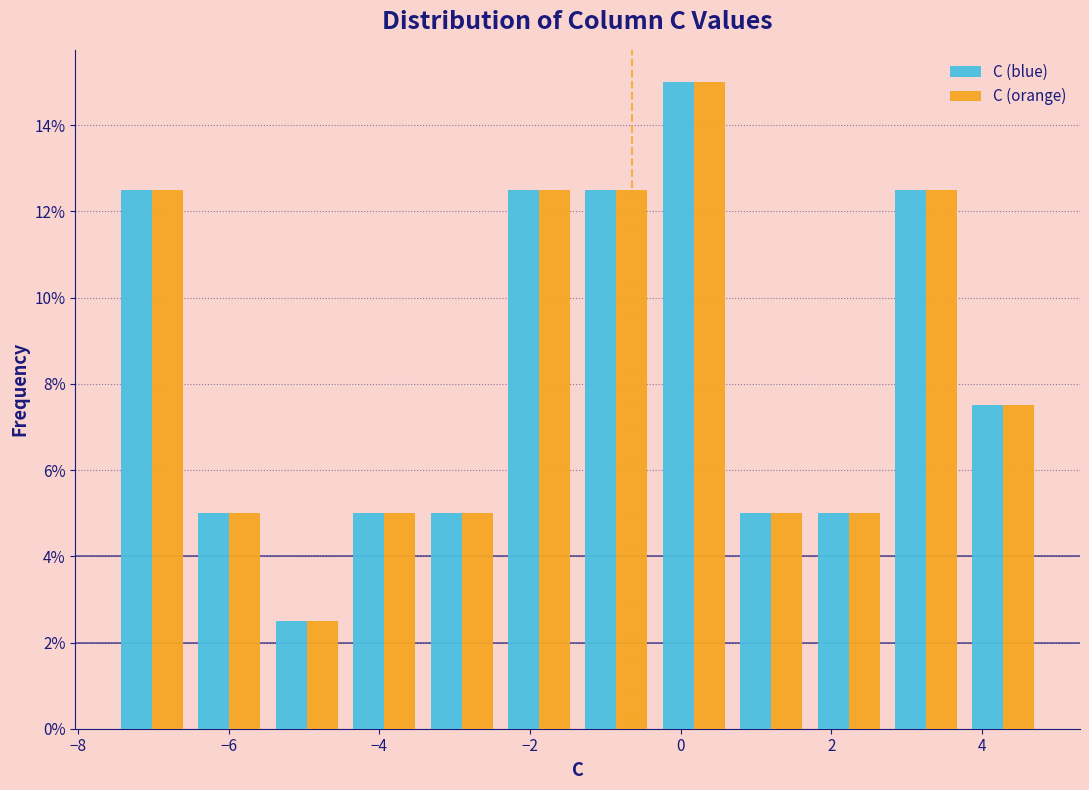

In the C (blue) series, which range on the x-axis has the tallest bar?

-0.4 to 0.6